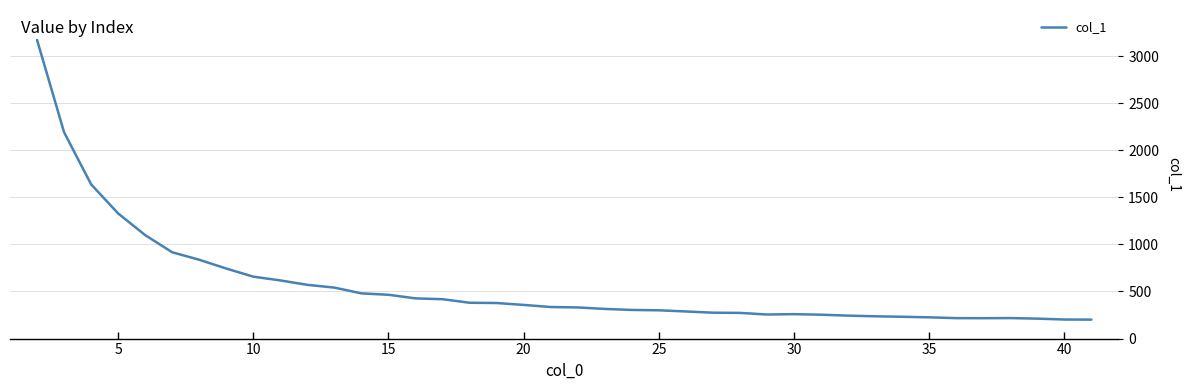

What is the difference between the maximum and minimum values?

2970.1